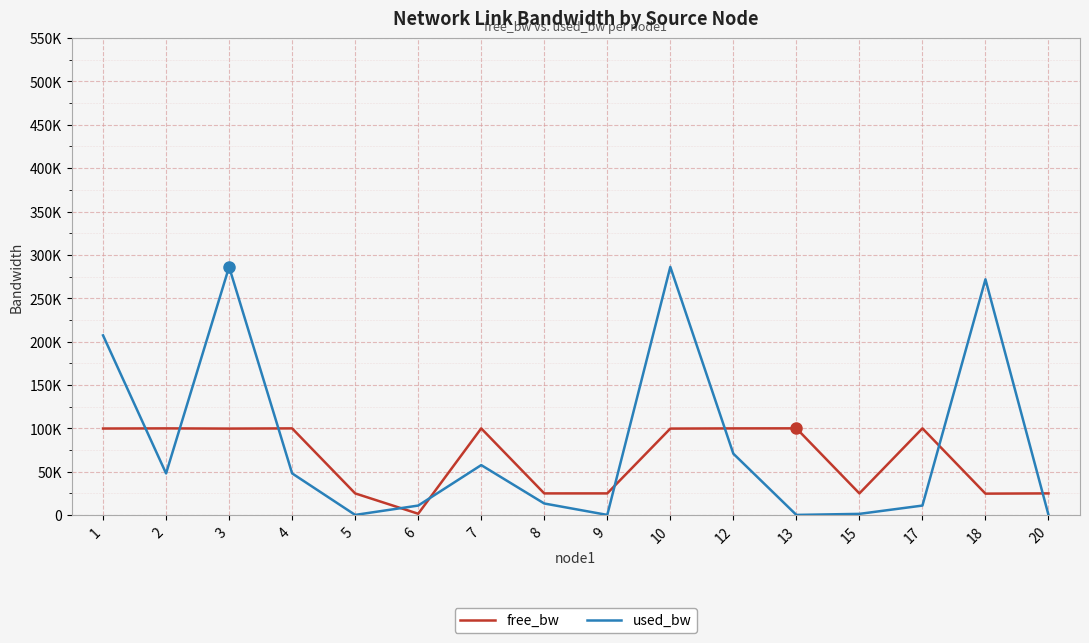

Rank the series at 5 from lowest to highest value.

used_bw, free_bw